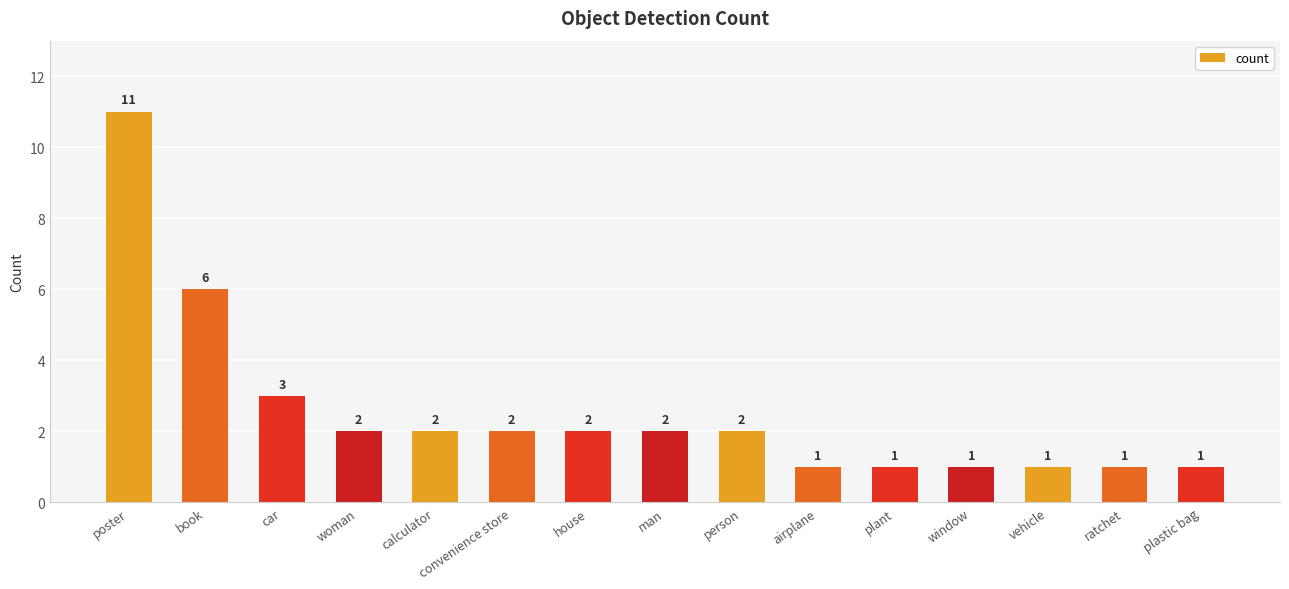

What is the average value?

3